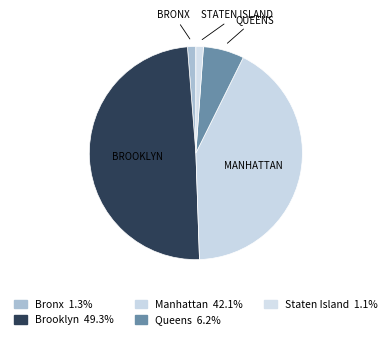

What portion of the pie excludes Brooklyn?

50.7%